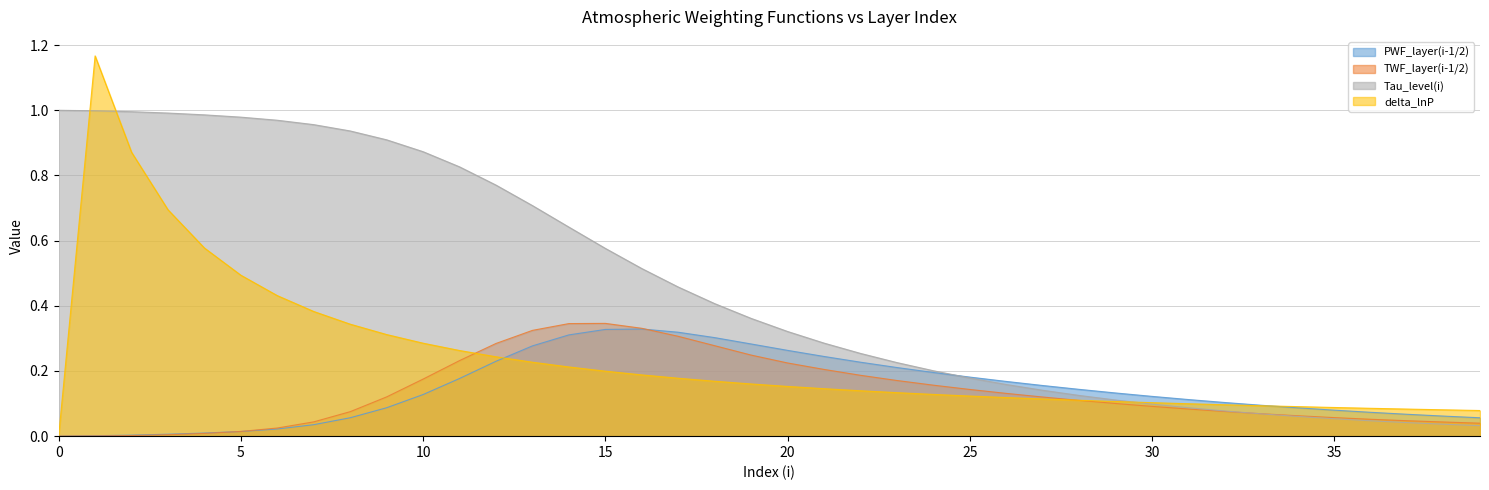

Which series has the largest range (max minus min)?

delta_lnP - line